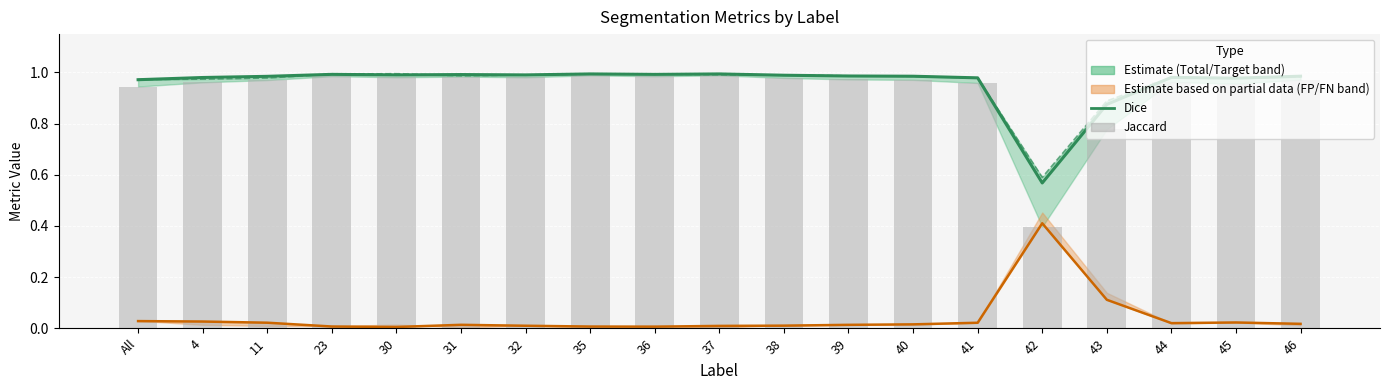

What is the lowest value of the Jaccard series?

0.4